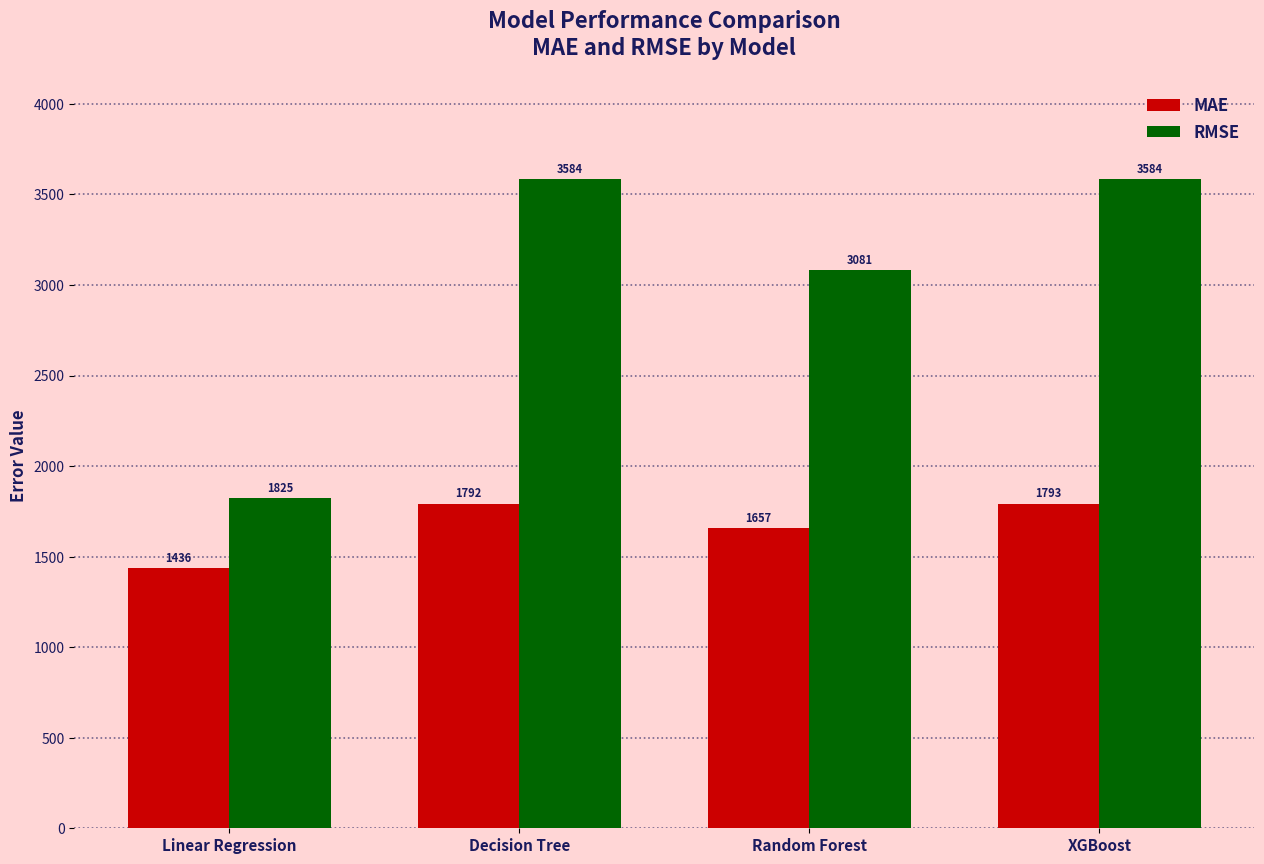

What is the sum of all RMSE values?

12072.2